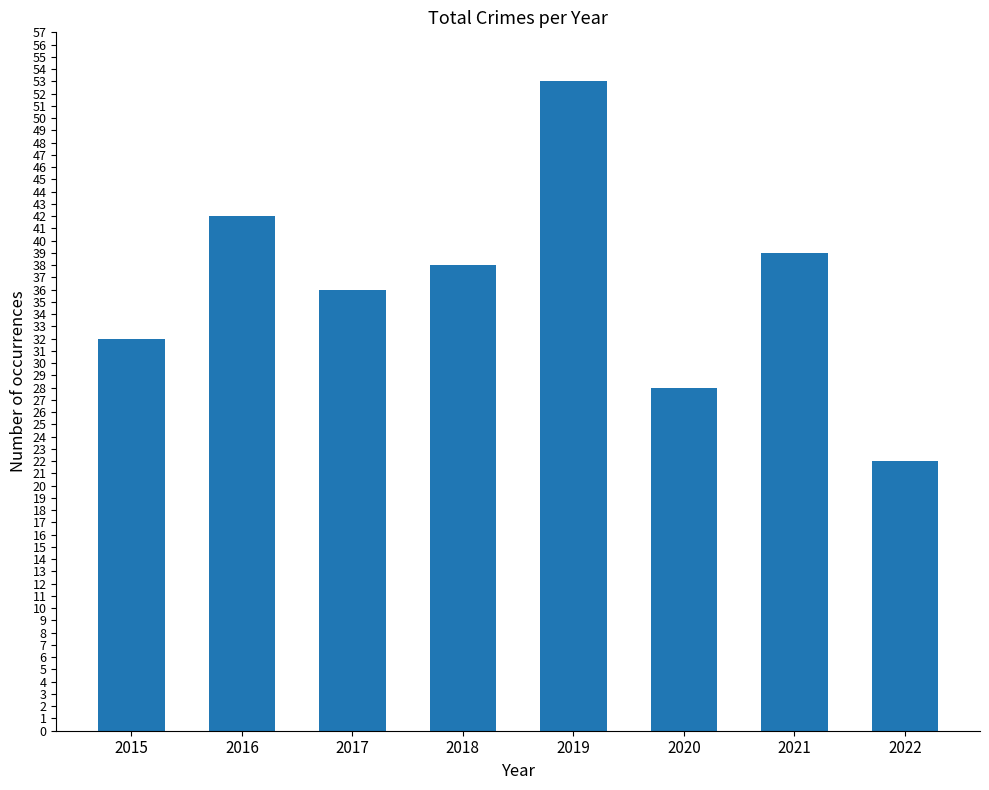

What is the value of the 1st bar from the left?

32